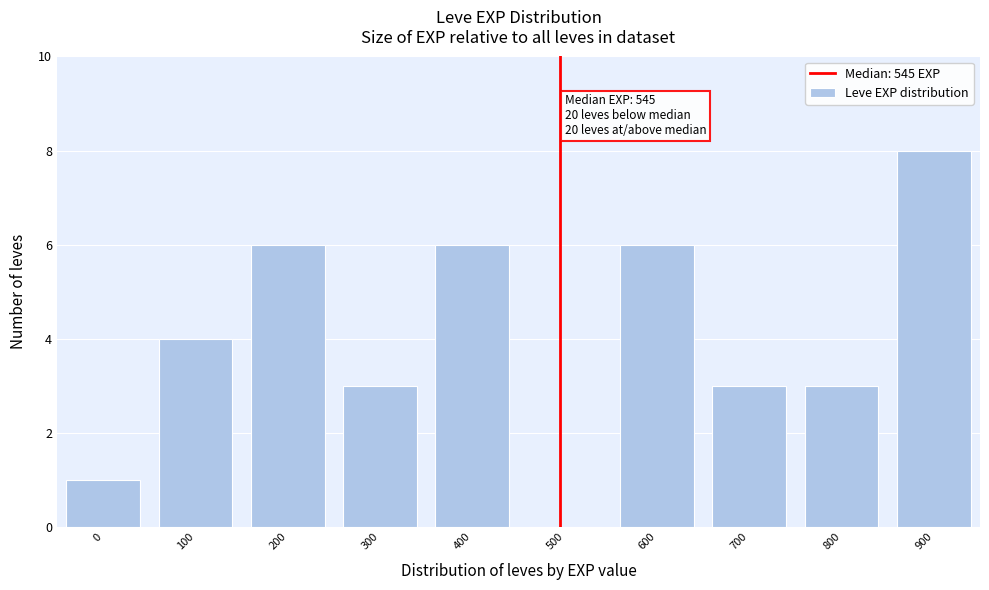

Reading left to right, transcribe all the data shown in this chart.

0=1	100=4	200=6	300=3	400=6	500=0	600=6	700=3	800=3	900=8